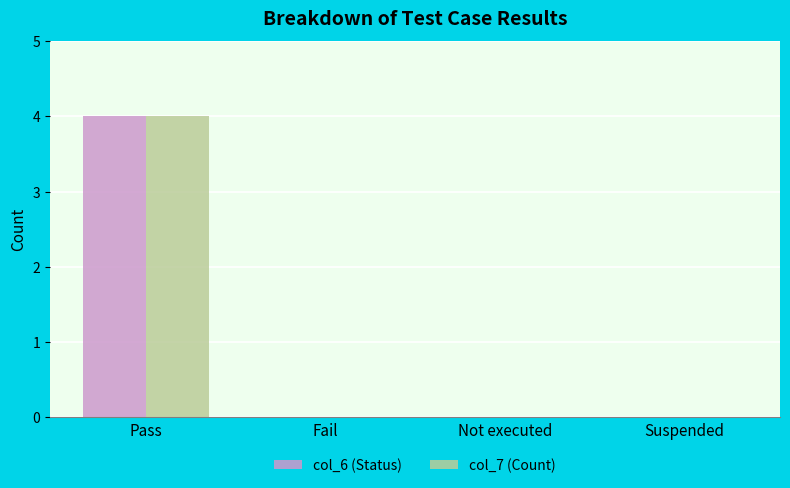

Which category has the highest value across all series?

Pass